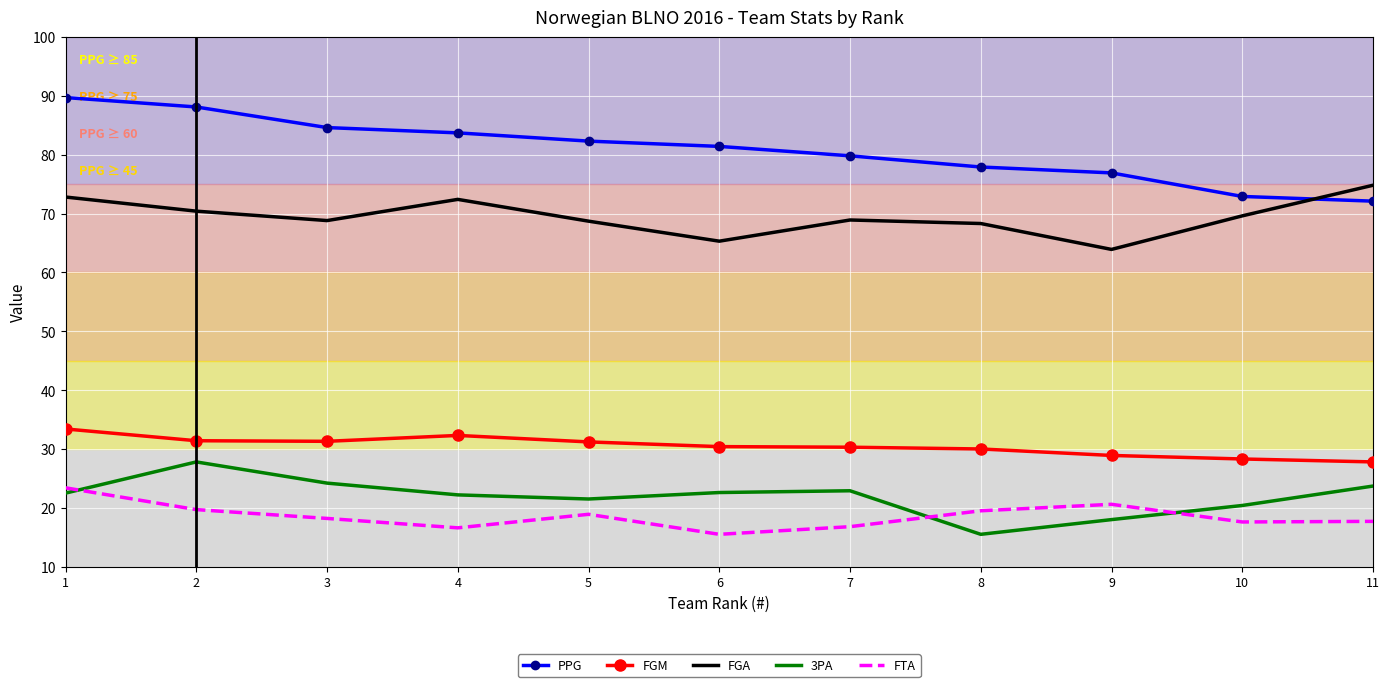

Is it true that 3PA equals 25.1 at 8?

False